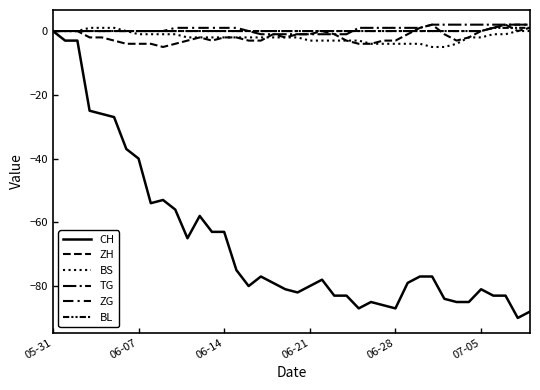

Which series has the largest total across all categories?

TG